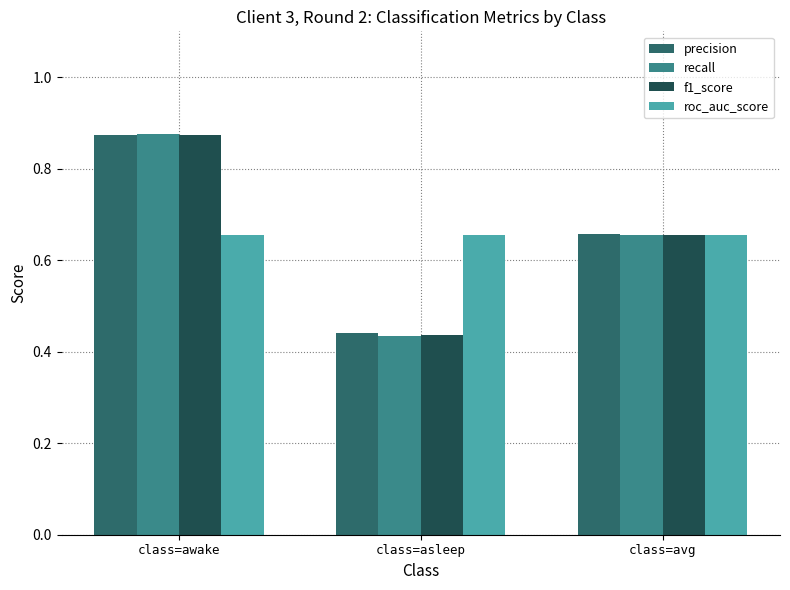

Which label corresponds to the largest value in the chart?

class=awake